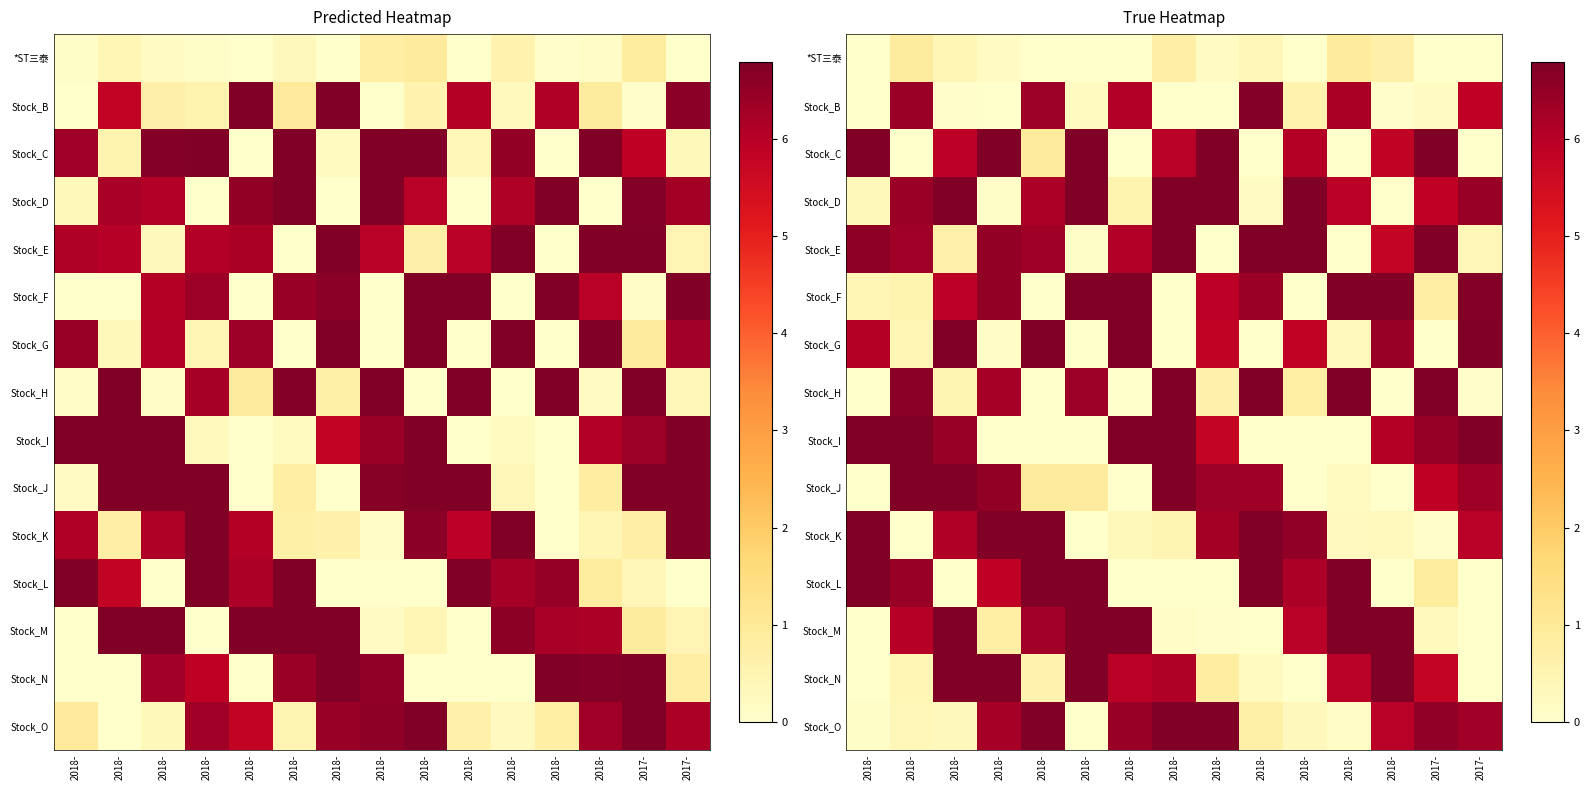

What is the total value across all series at 2018-?

43.0